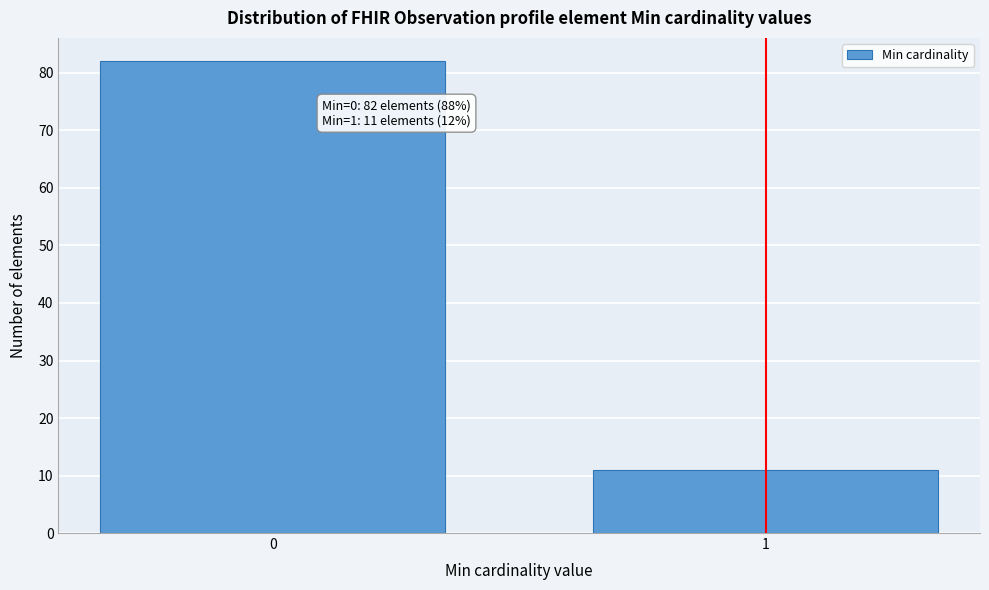

Reading left to right, transcribe all the data shown in this chart.

82	11